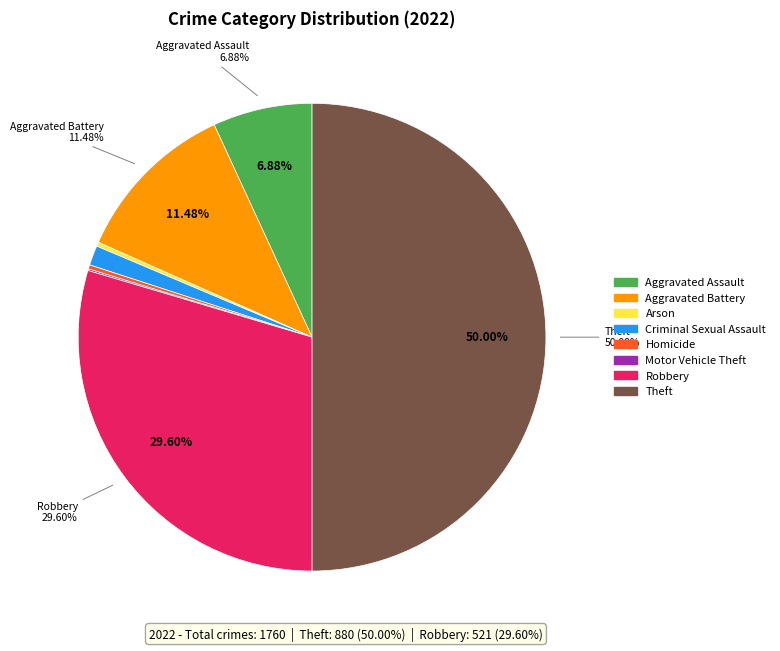

Is it true that Aggravated Battery is 11% of the pie?

True